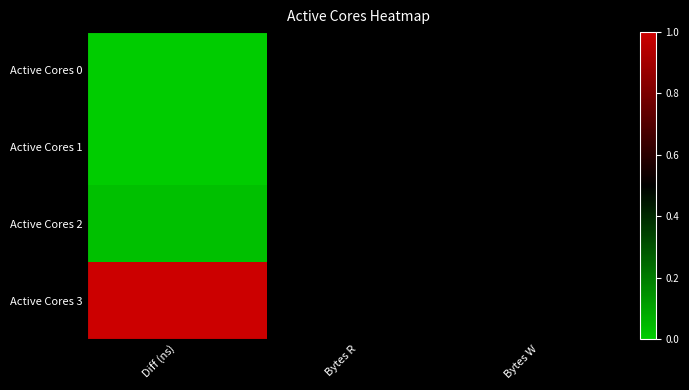

At Diff (ns), list the series in order from smallest to largest.

Active Cores 0, Active Cores 1, Active Cores 2, Active Cores 3